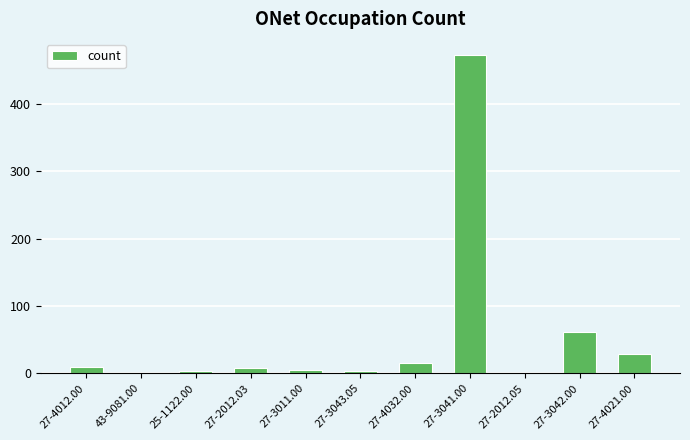

Where is the data nearest to the value 237?

27-3042.00